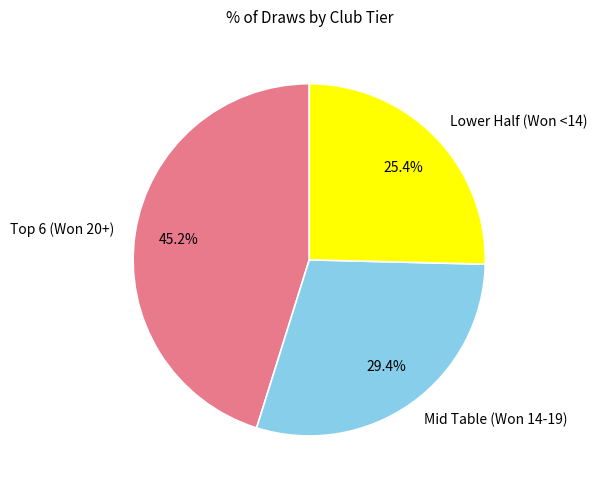

Between Lower Half (Won <14) and Mid Table (Won 14-19), which is larger?

Mid Table (Won 14-19)